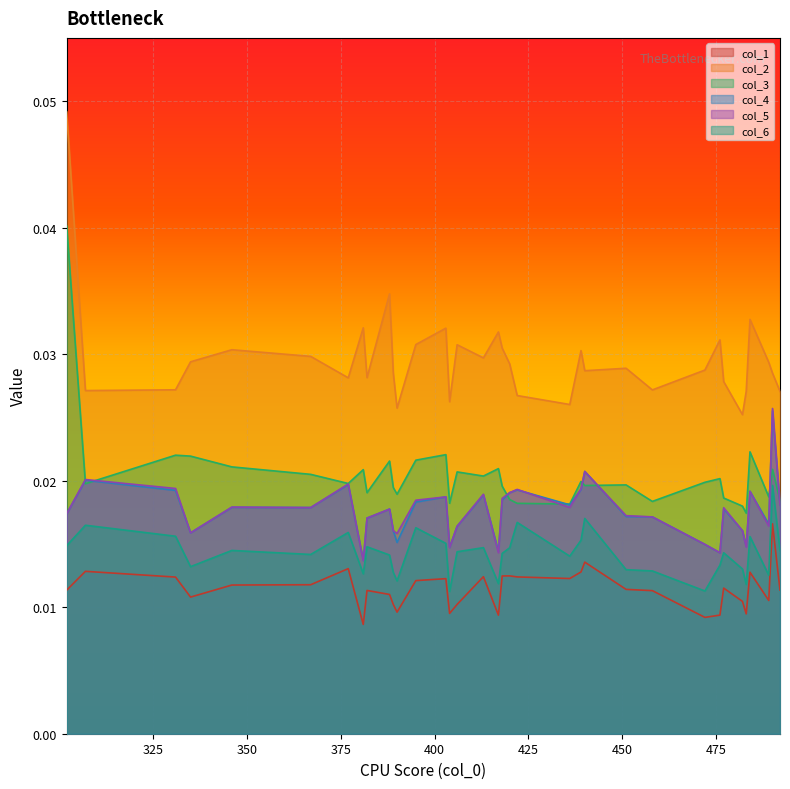

True or false: col_1 and col_4 cross at least once.

False